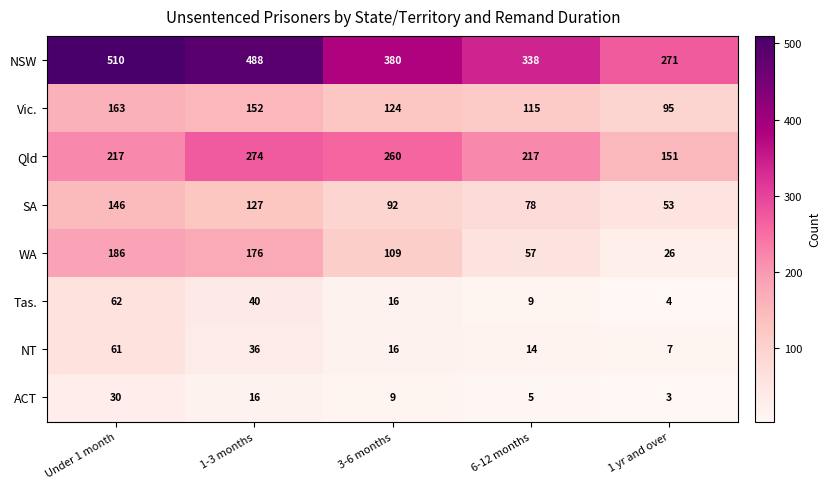

Is the value of Vic. at 1-3 months greater than the value of SA at Under 1 month?

Yes